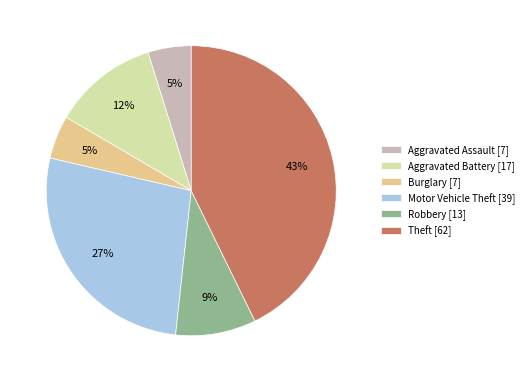

Between Motor Vehicle Theft and Aggravated Battery, which is larger?

Motor Vehicle Theft